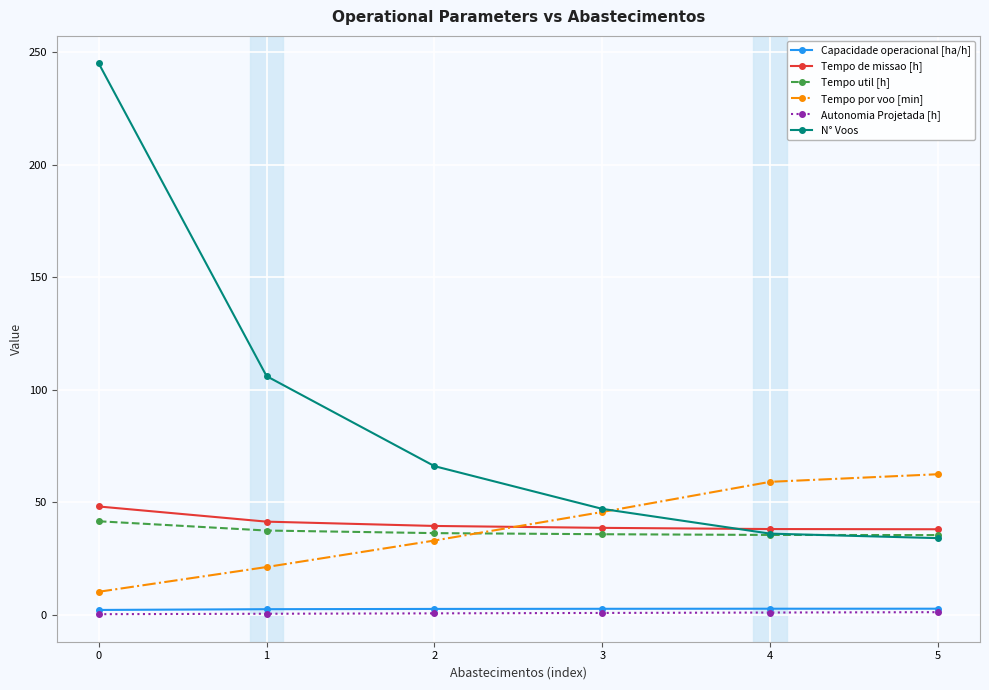

Which series has the largest range (max minus min)?

N° Voos